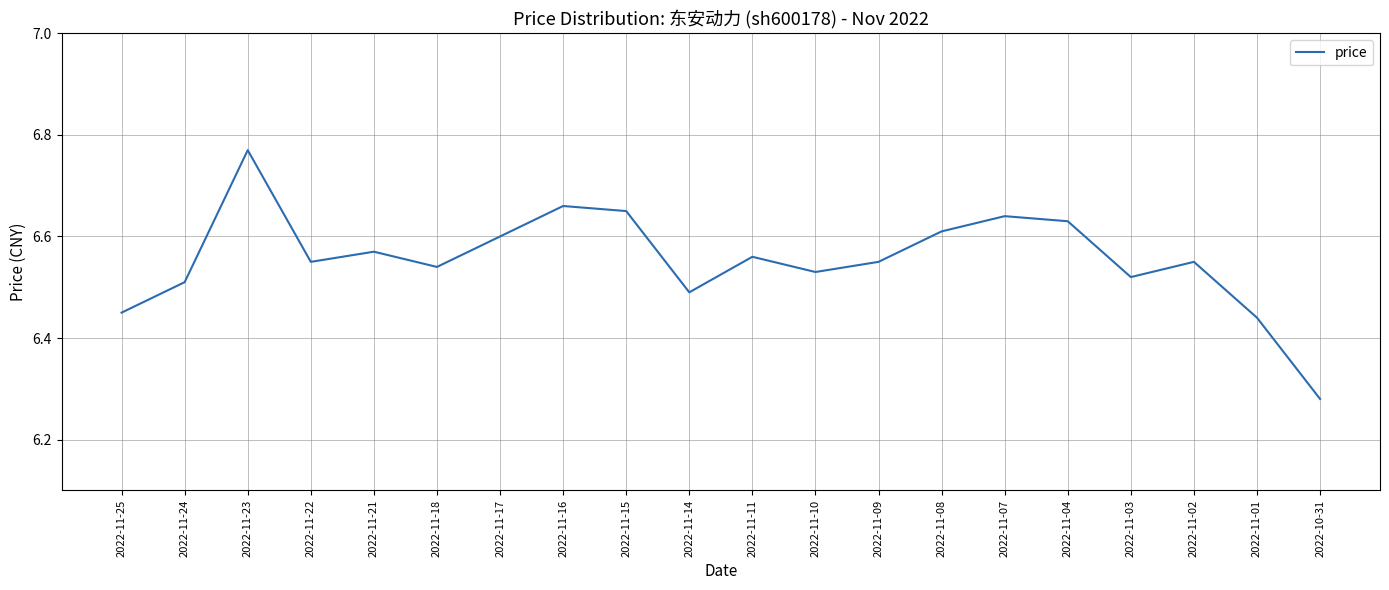

What position from the right is 2022-11-02?

3